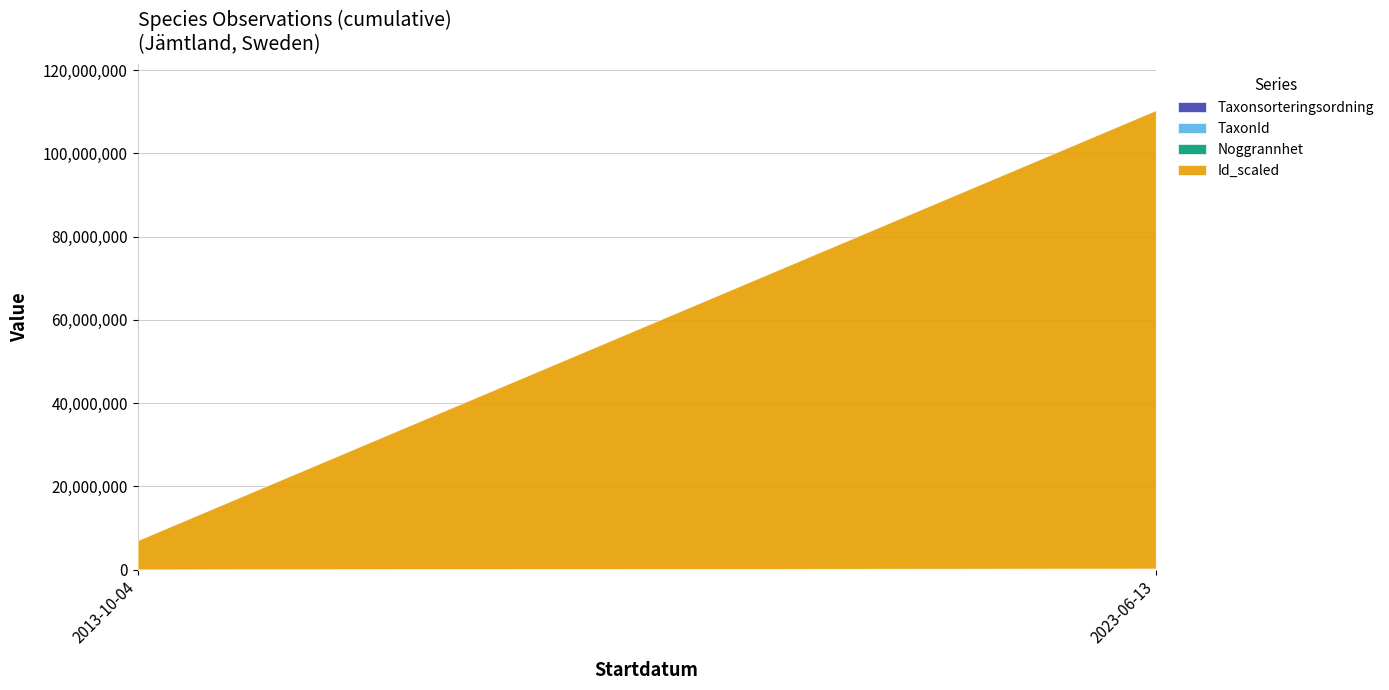

What are all the series names shown in the legend?

Taxonsorteringsordning, TaxonId, Noggrannhet, Id_scaled